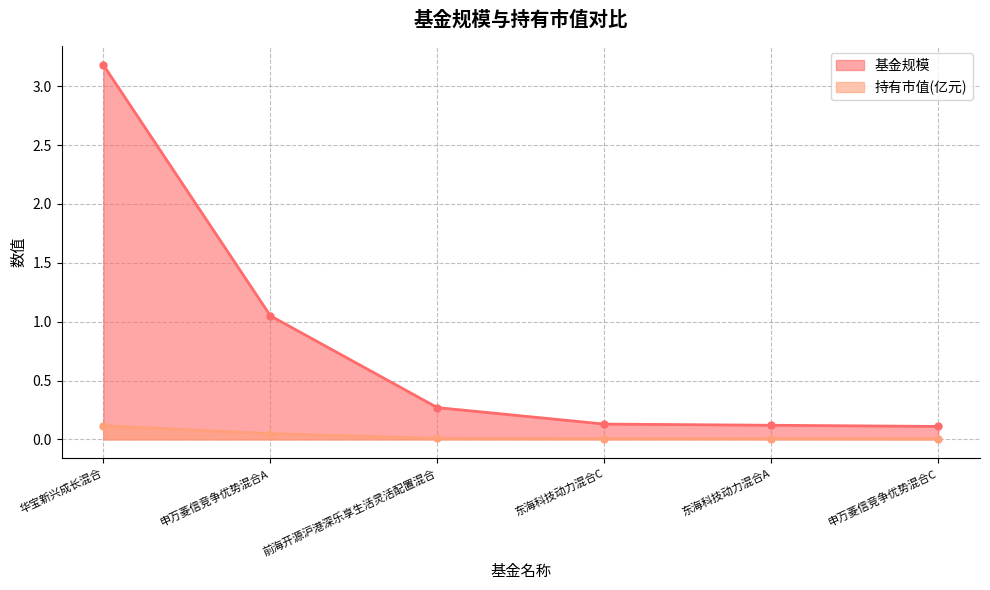

Reading left to right, list all the values displayed in this chart.

基金规模: 3.2	1.1	0.3	0.1	0.1	0.1
持有市值(亿元): 0.1	0.0	0.0	0.0	0.0	0.0